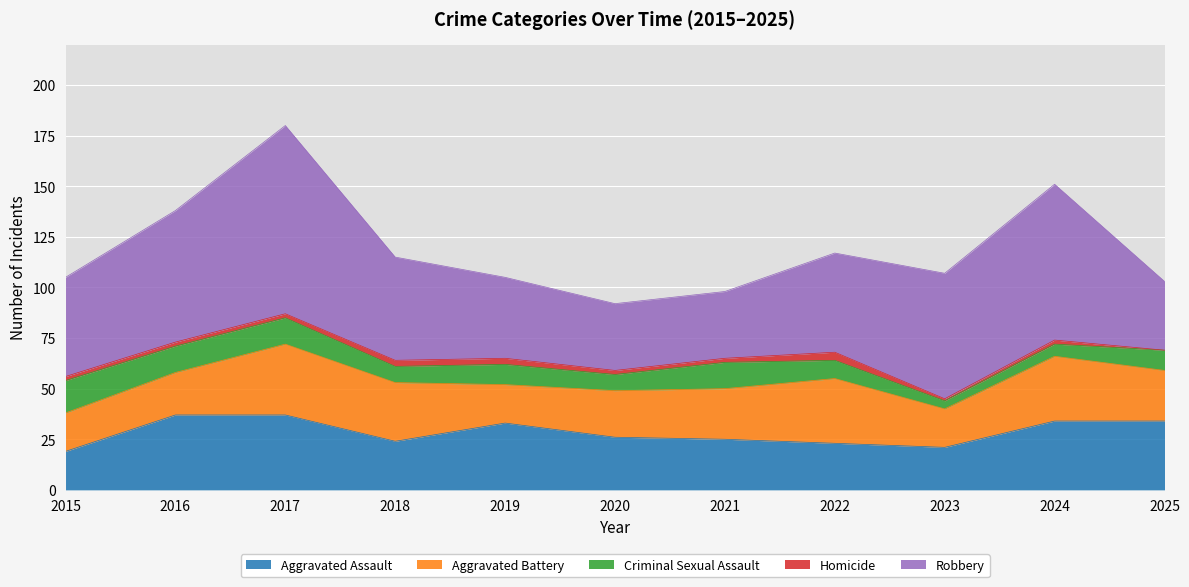

List the labels in order of Robbery value, largest first.

2017, 2024, 2016, 2023, 2018, 2015, 2022, 2019, 2025, 2020, 2021